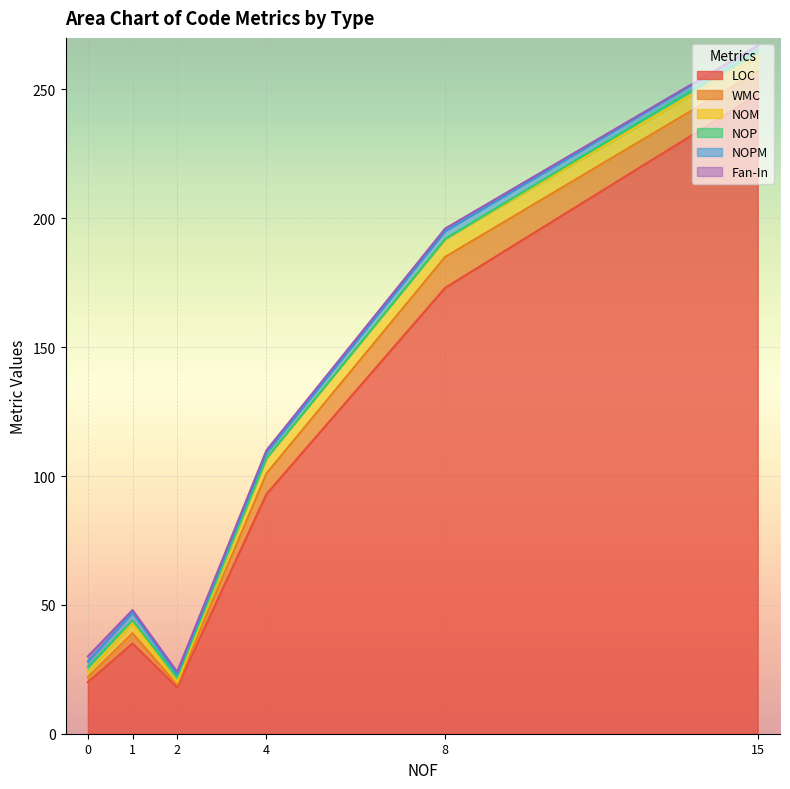

What is the highest value of the LOC series?

248